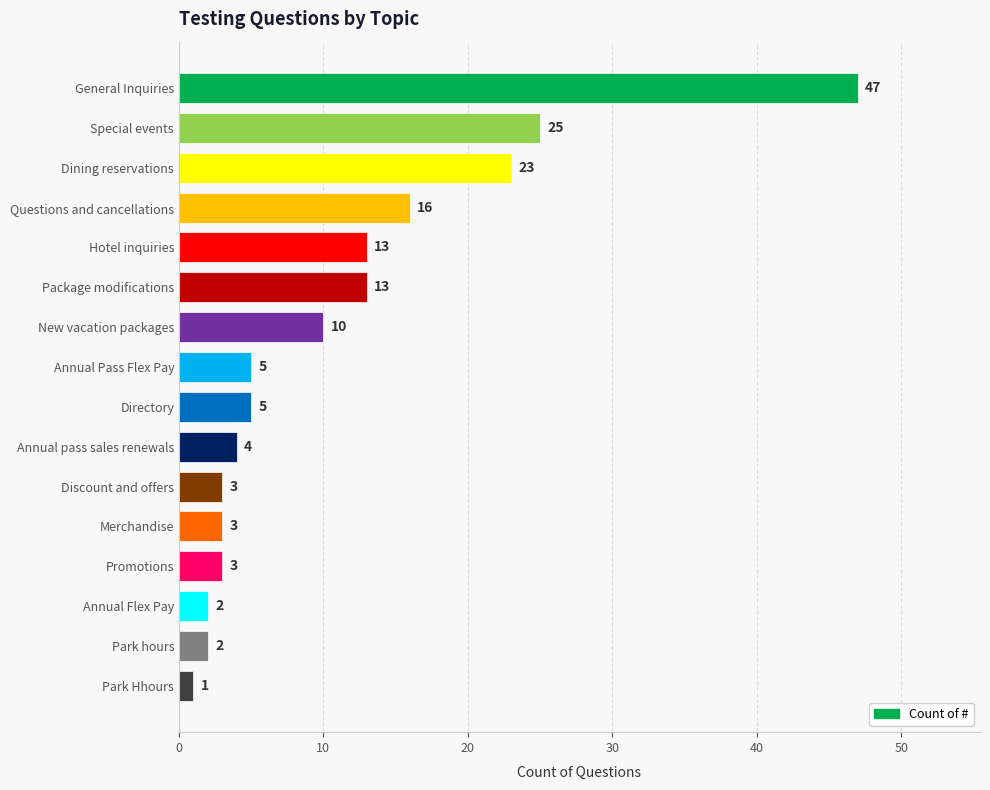

What value does the data have at General Inquiries?

47